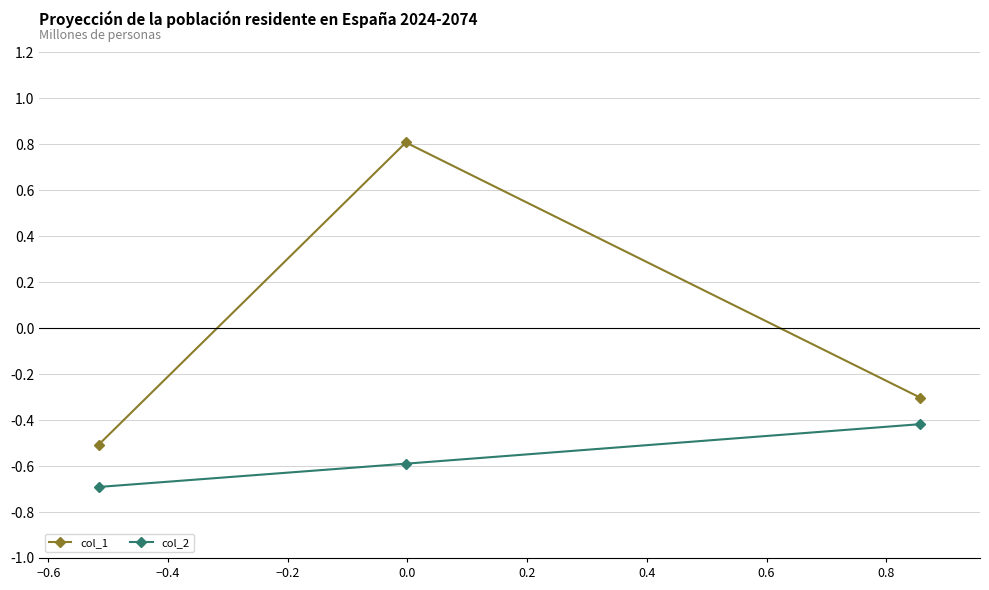

What is the lowest value of the col_2 series?

-0.7